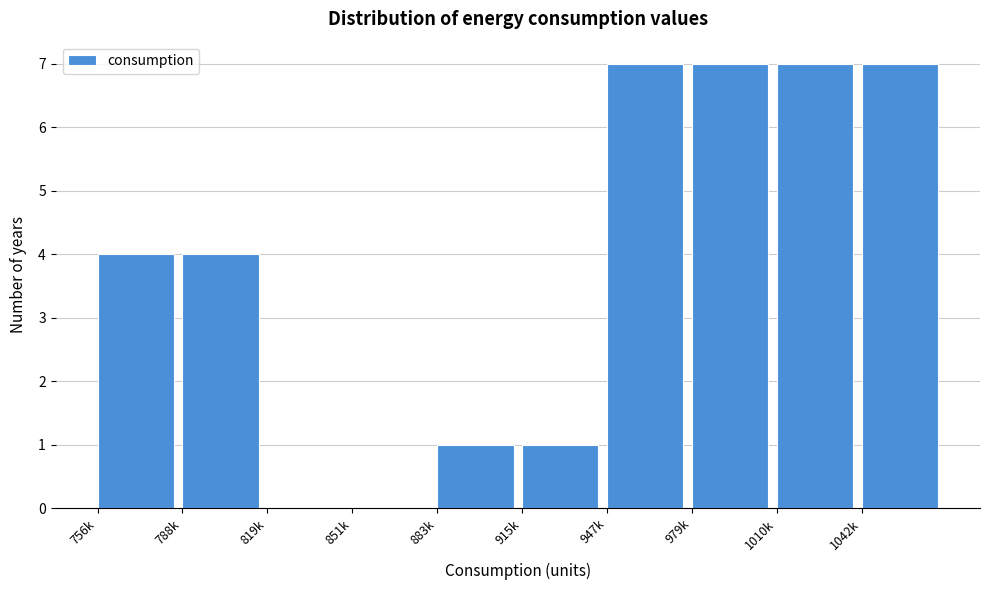

Reading left to right, transcribe all the data shown in this chart.

756k=4	788k=4	819k=0	851k=0	883k=1	915k=1	947k=7	979k=7	1010k=7	1042k=7